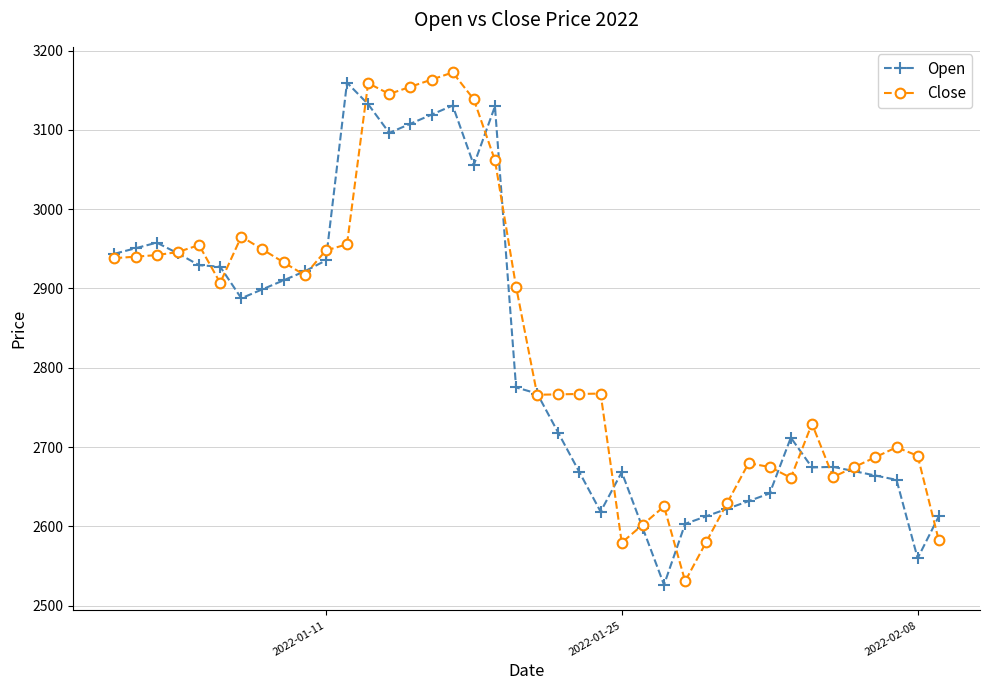

What is the difference between the second highest and second lowest values in the Close series?

583.9